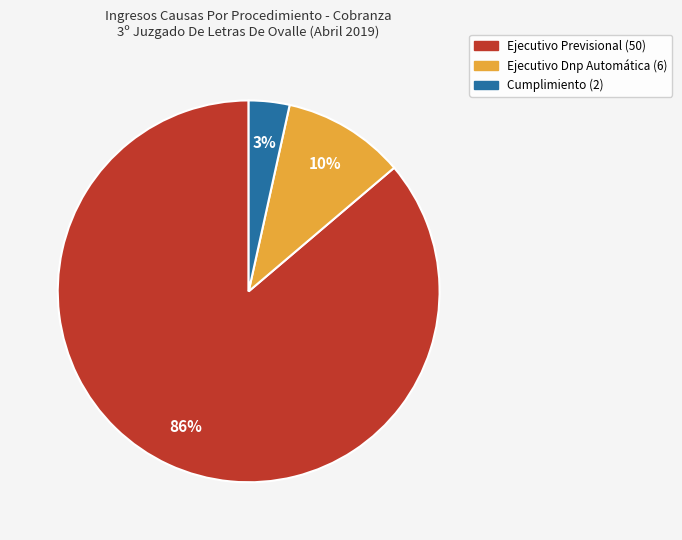

Which slice is the smallest?

Cumplimiento